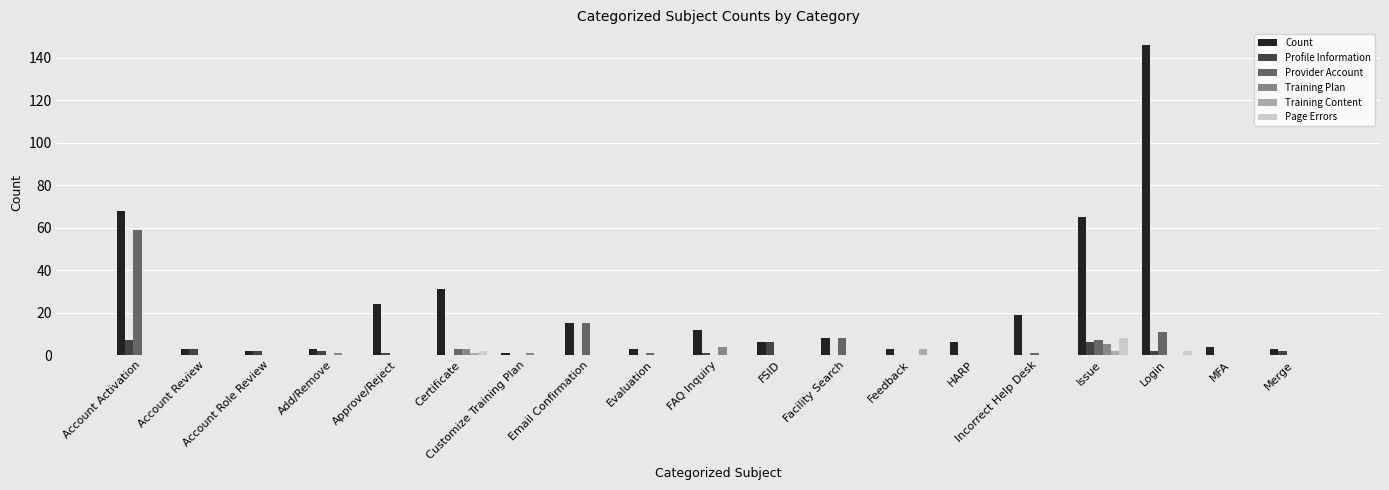

What is the total value across all series at HARP?

6